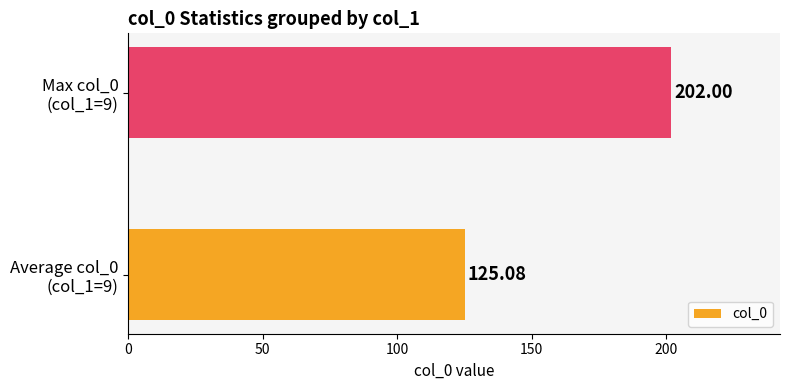

What is the average value?

163.5